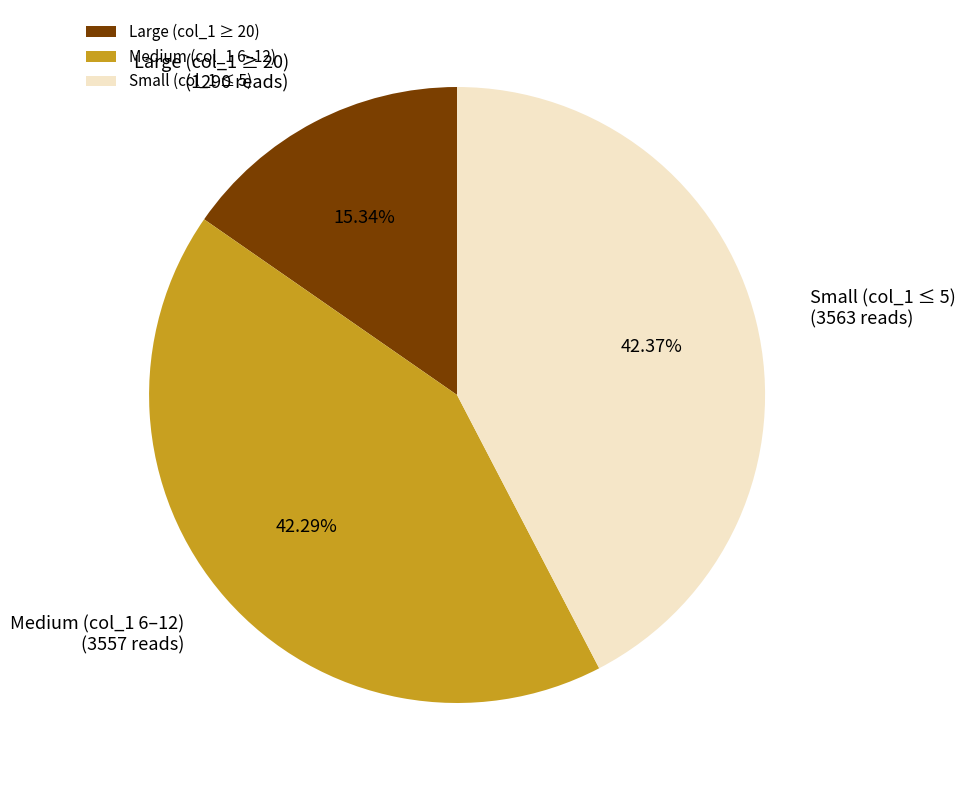

Combined, do Large (col_1 ≥ 20) and Medium (col_1 6–12) account for over 50%?

Yes